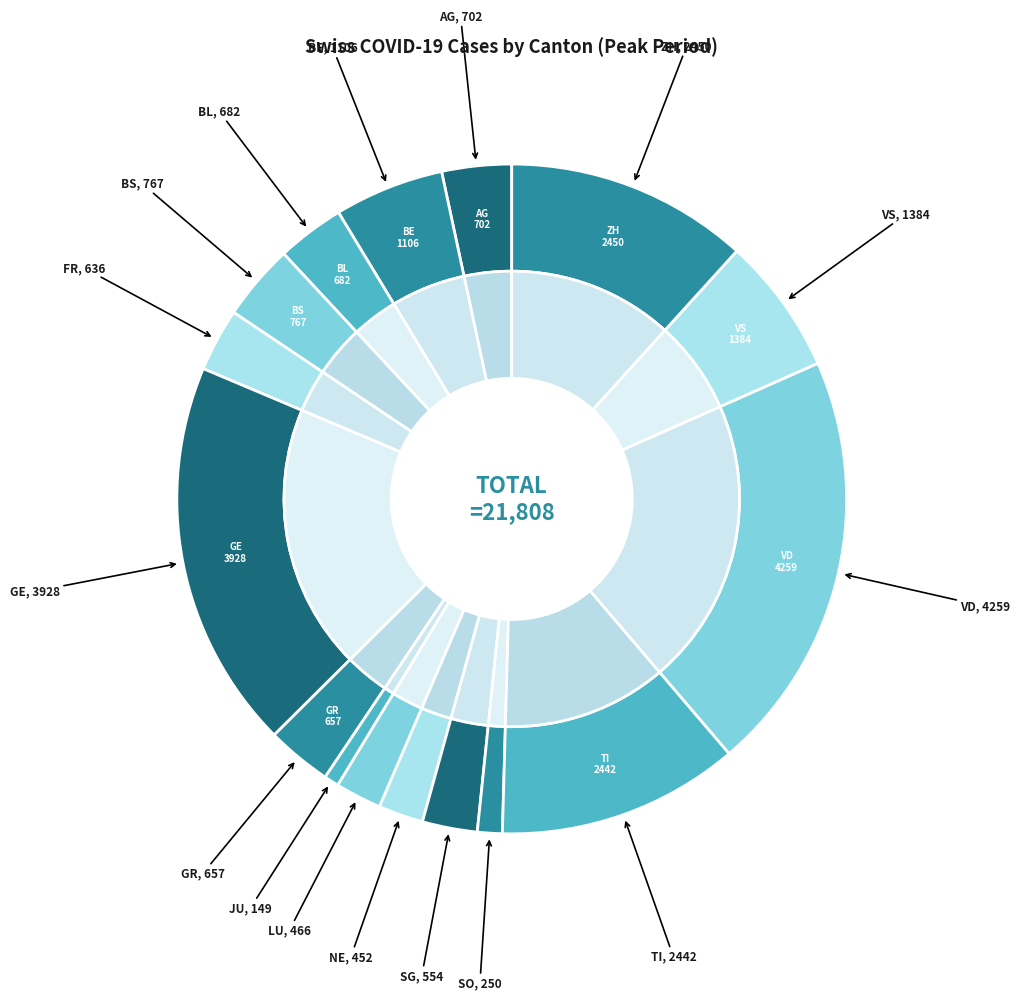

The FR slice represents 1% of the pie. True or false?

False